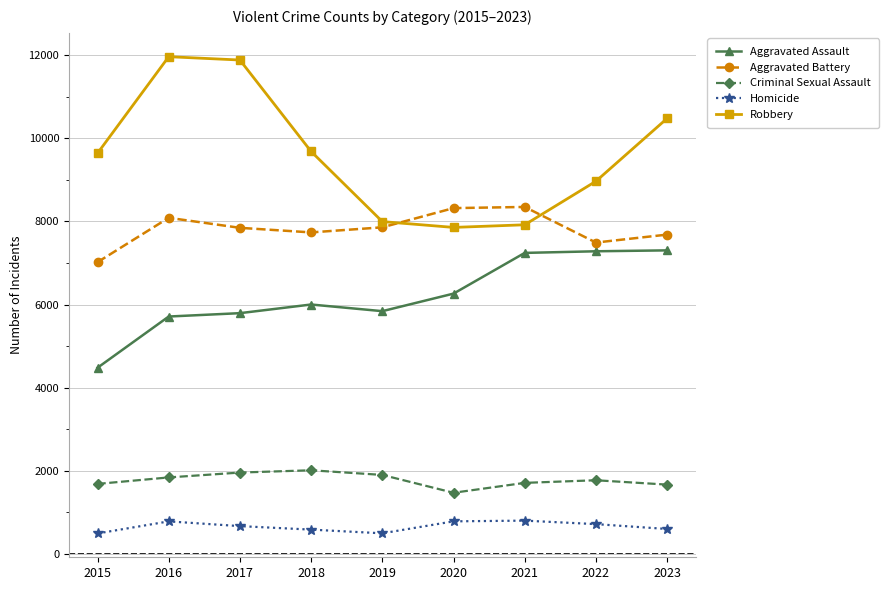

How many values in the Aggravated Battery series are below 7845?

4